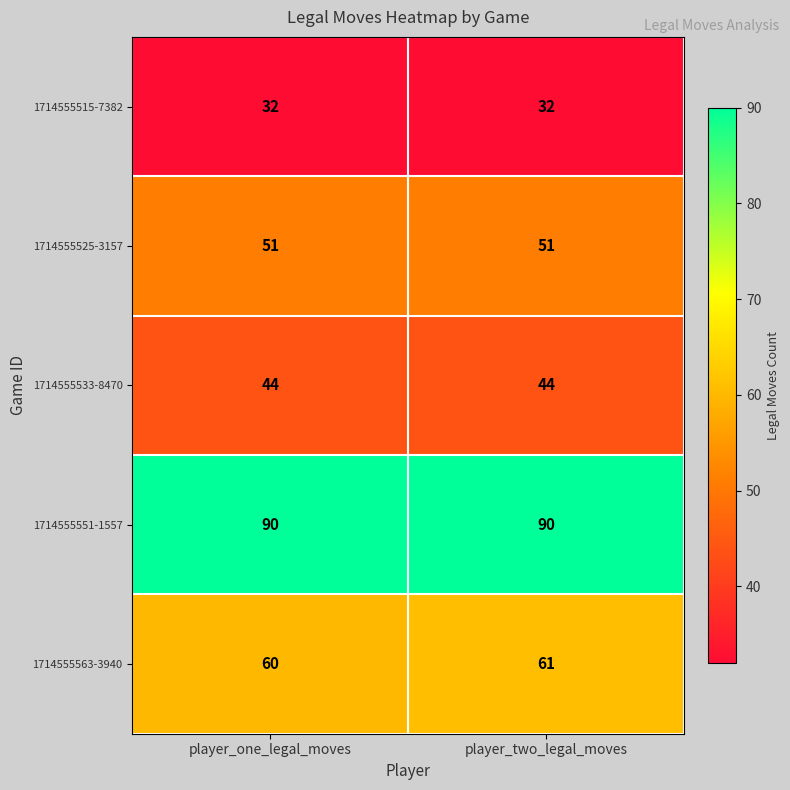

What value does the 1714555551-1557 series have at player_two_legal_moves?

90